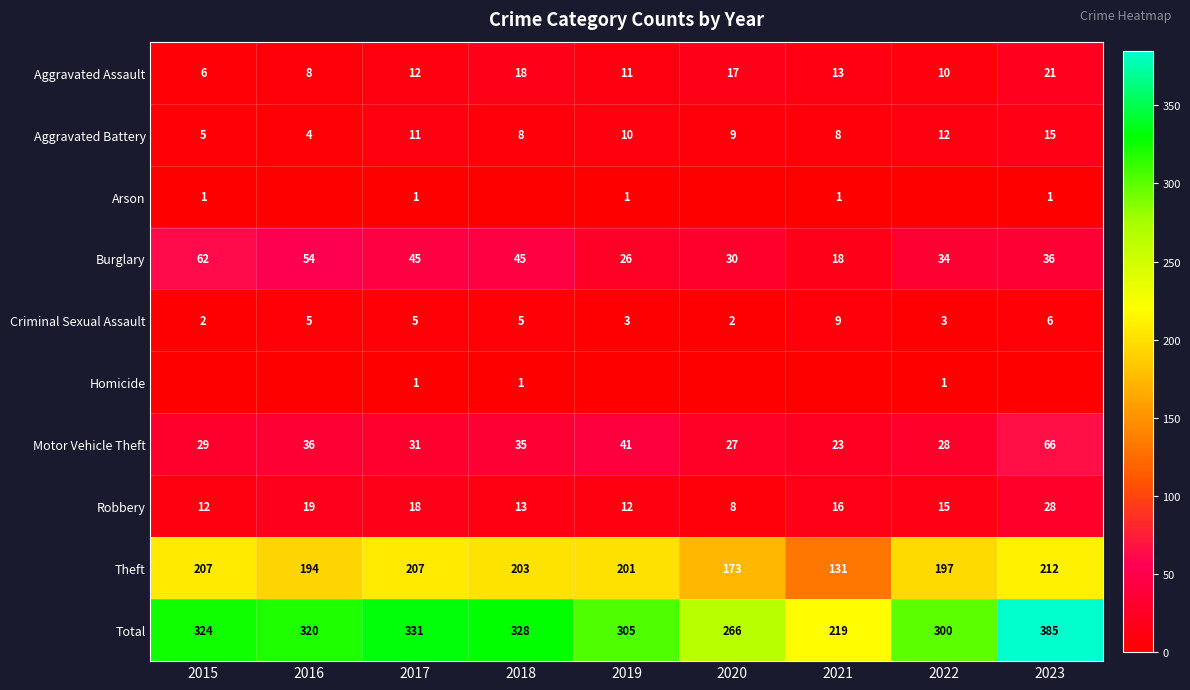

The value of Arson at 2019 is 1. True or false?

True